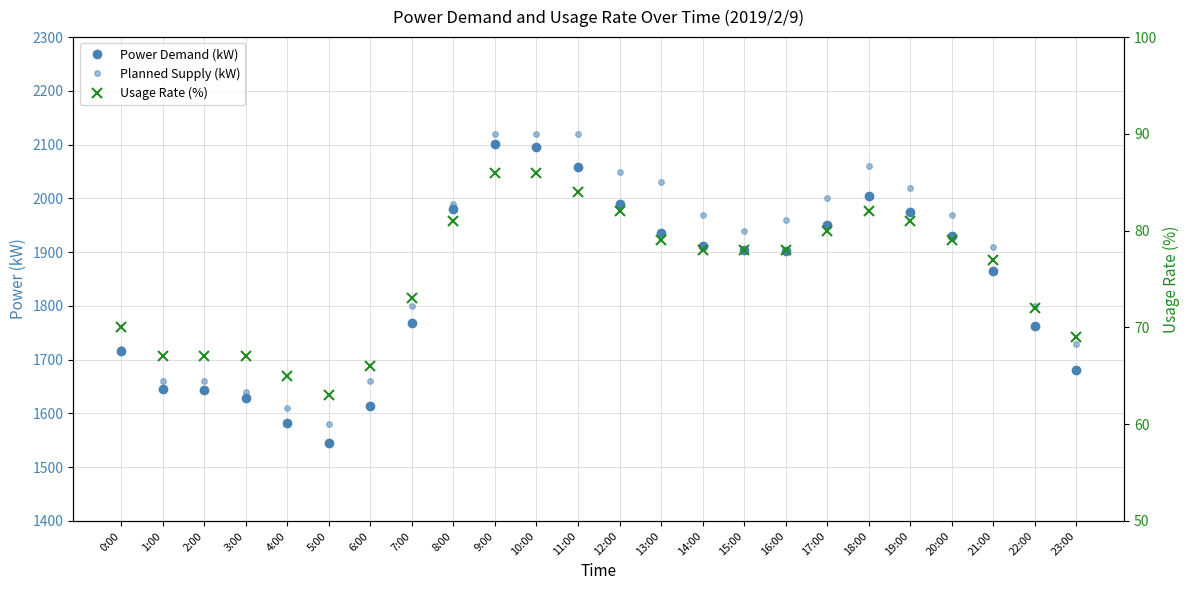

What is the maximum value for Planned Supply (kW)?

2120